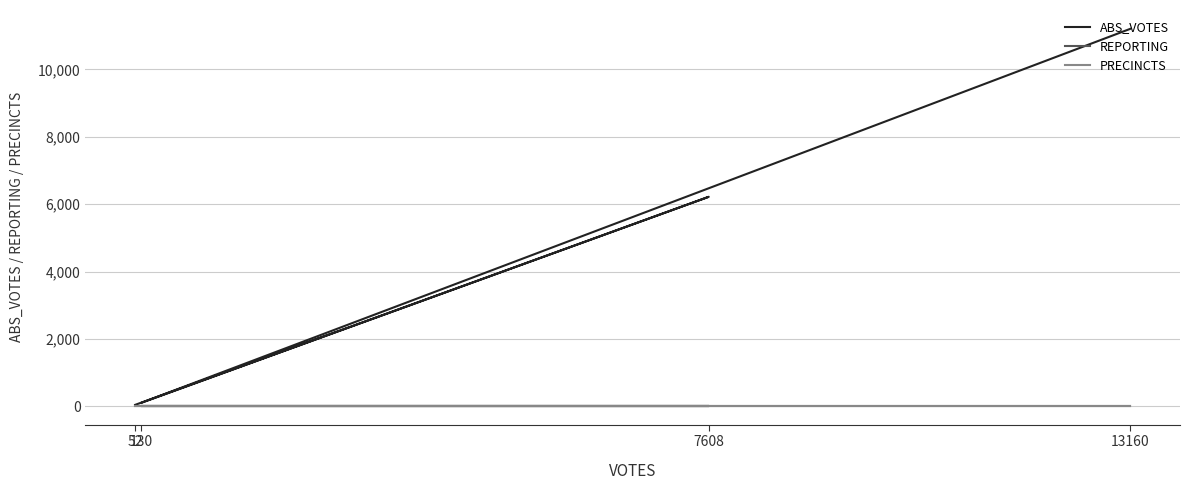

Which category has the lowest value in the REPORTING series?

13160